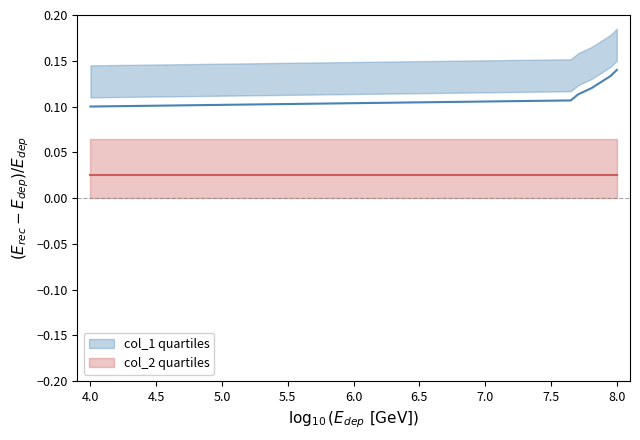

Which series has the largest total across all categories?

col_1 quartiles